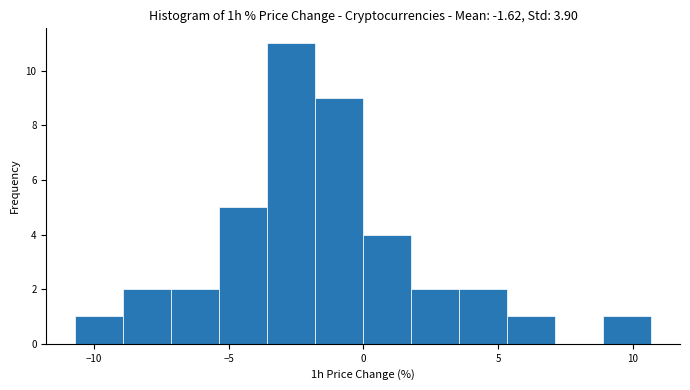

Read against the x-axis, roughly where is the centre of the tallest bar?

-2.5